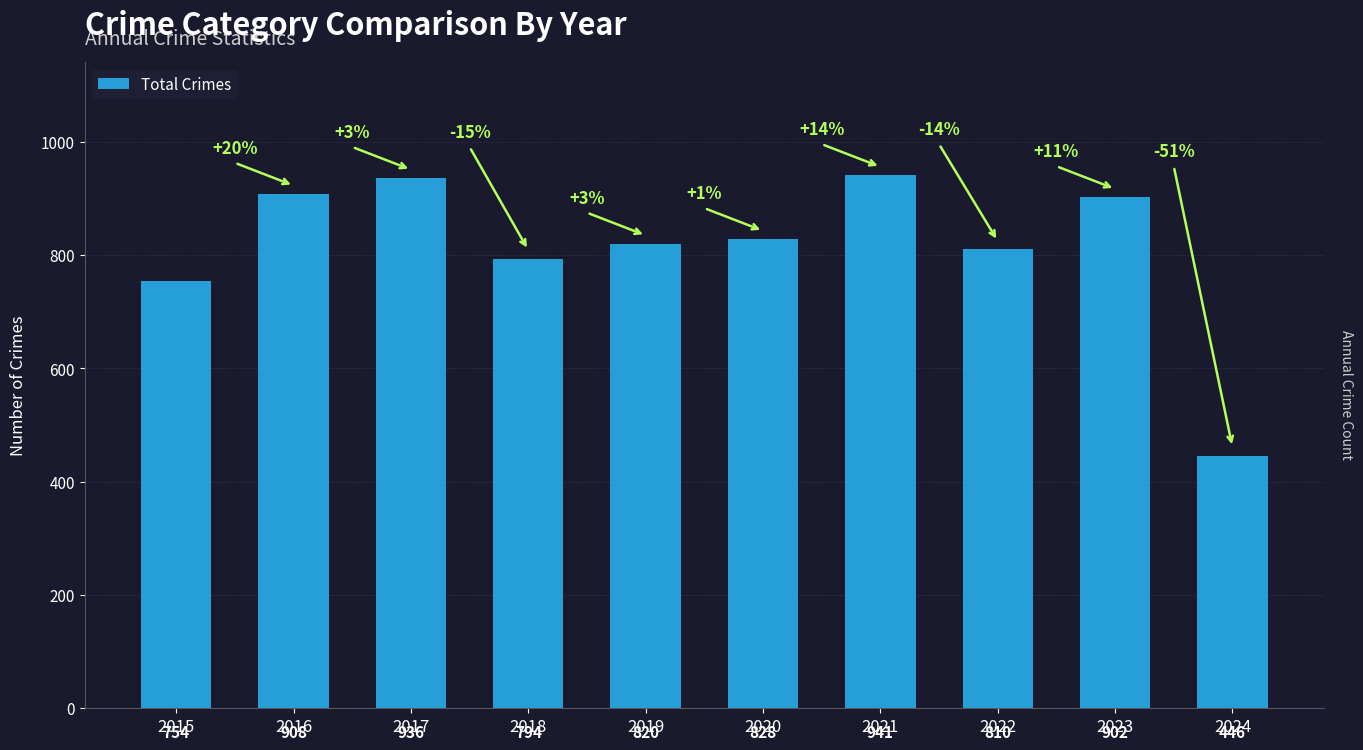

Which category has the highest value across all series?

2021